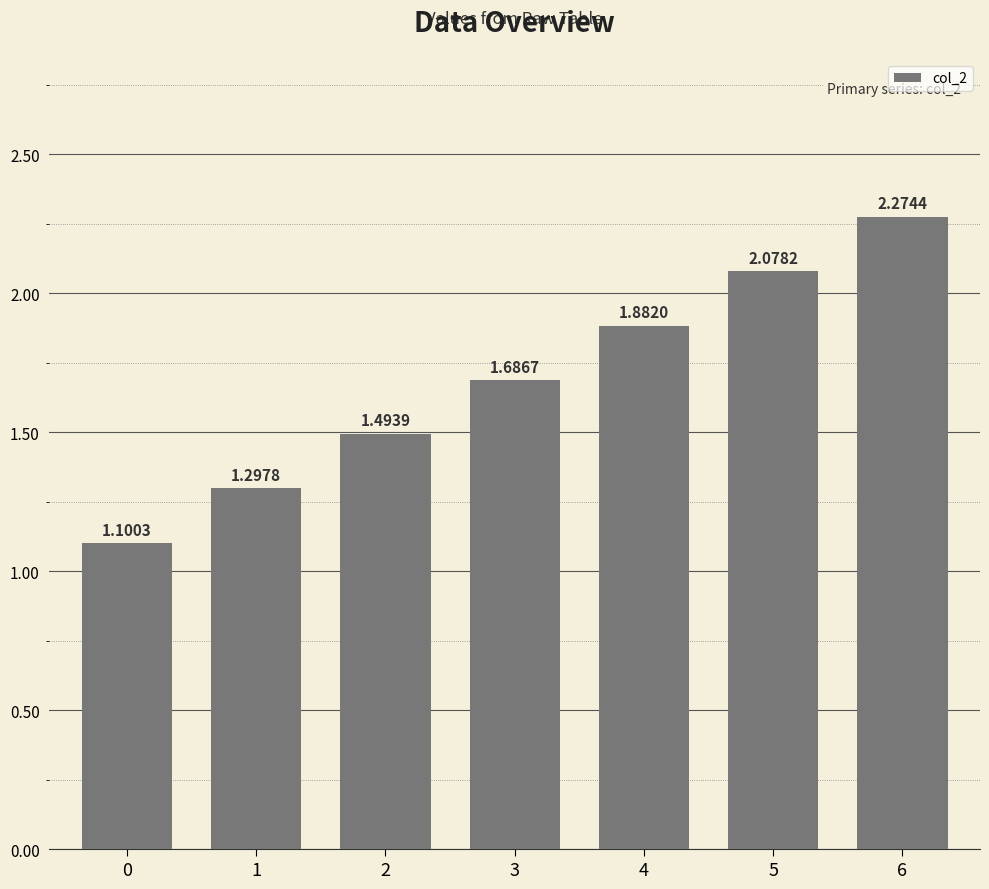

Rank the categories by value from highest to lowest.

6, 5, 4, 3, 2, 1, 0